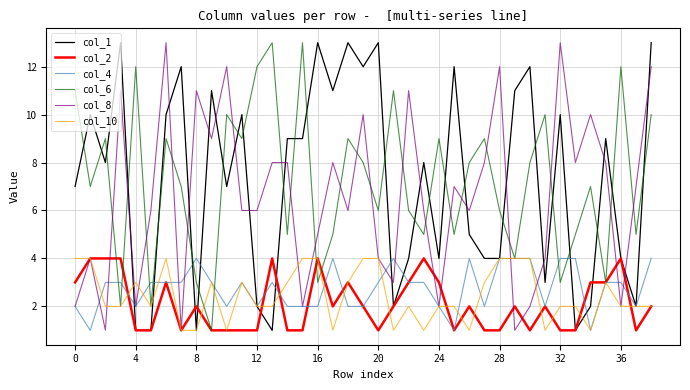

What are all the series names shown in the legend?

col_1, col_2, col_4, col_6, col_8, col_10